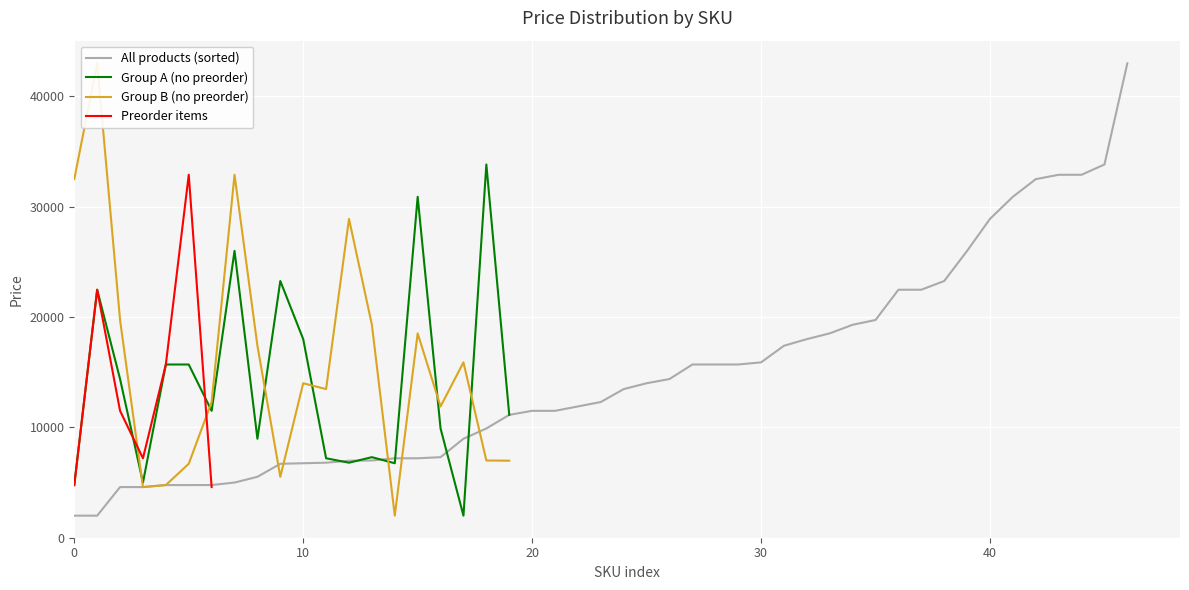

Does the chart display data point markers on the line(s)?

No